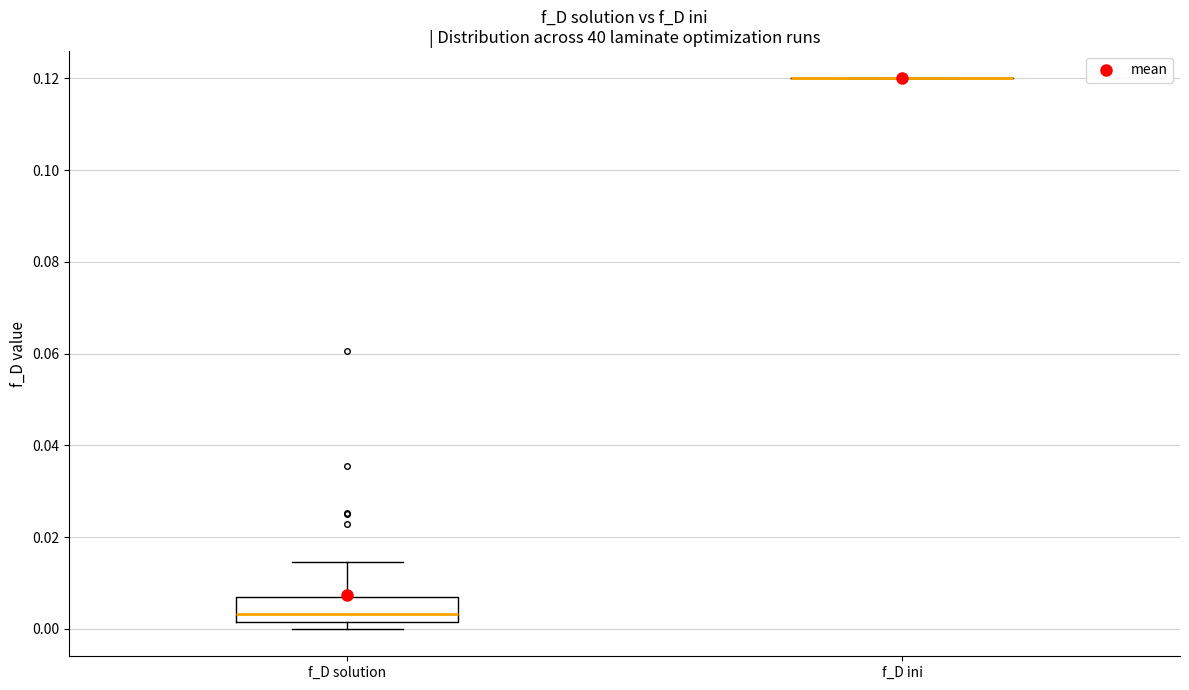

Comparing the boxes themselves (not the whiskers), which one is the tallest?

f_D solution